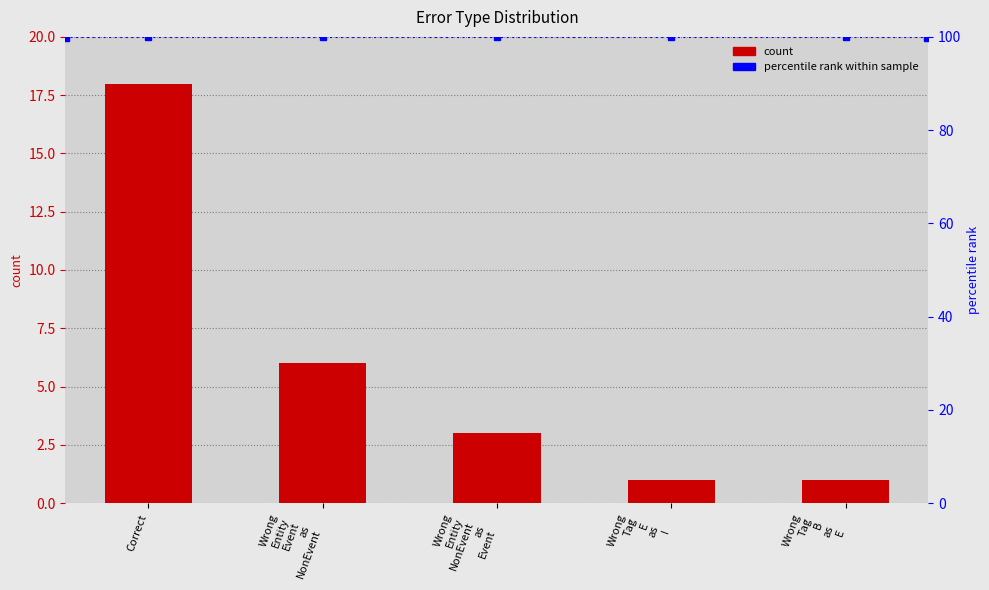

Is it true that the value at Wrong
Tag
B
as
E is 1?

False